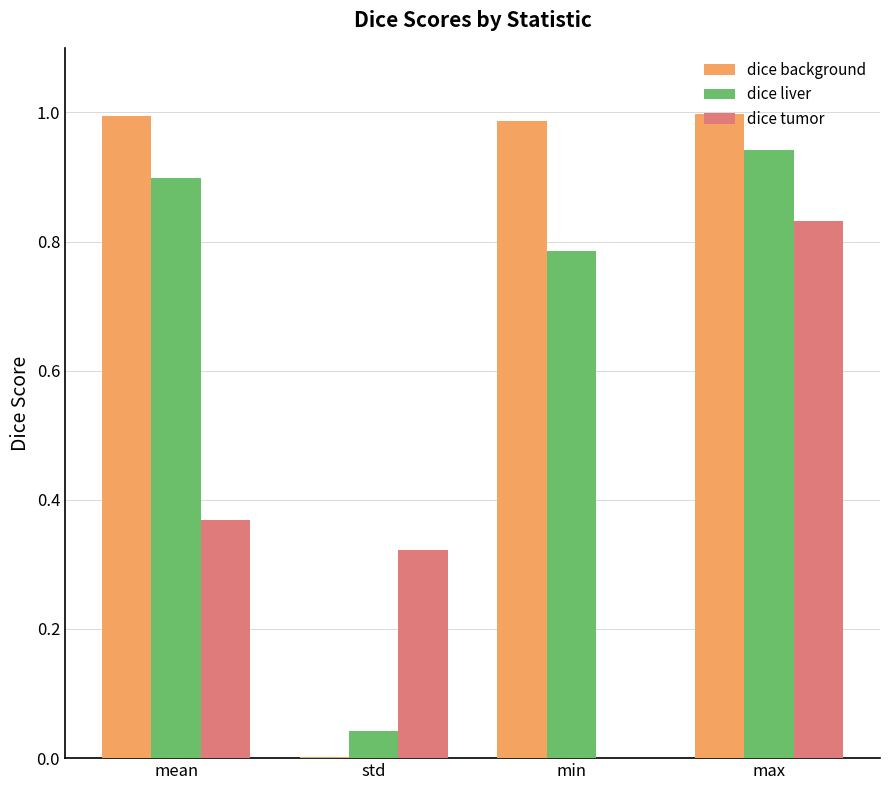

Which series has the largest total across all categories?

dice background